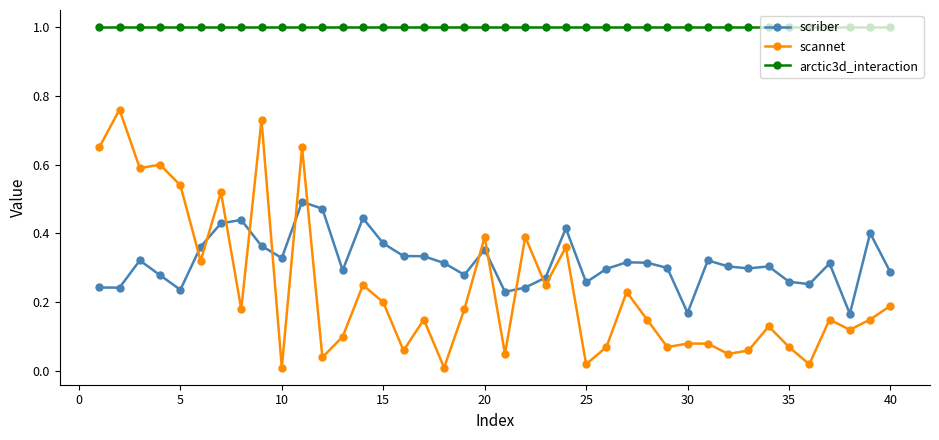

What is the sum of all scriber values?

12.7